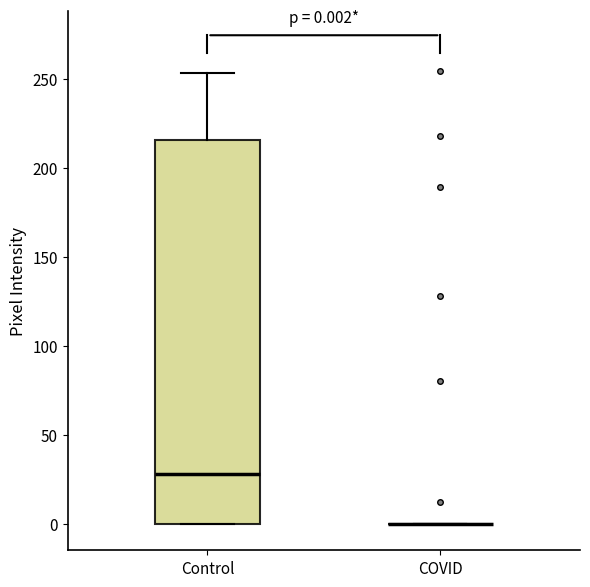

Comparing the boxes themselves (not the whiskers), which one is the tallest?

Control